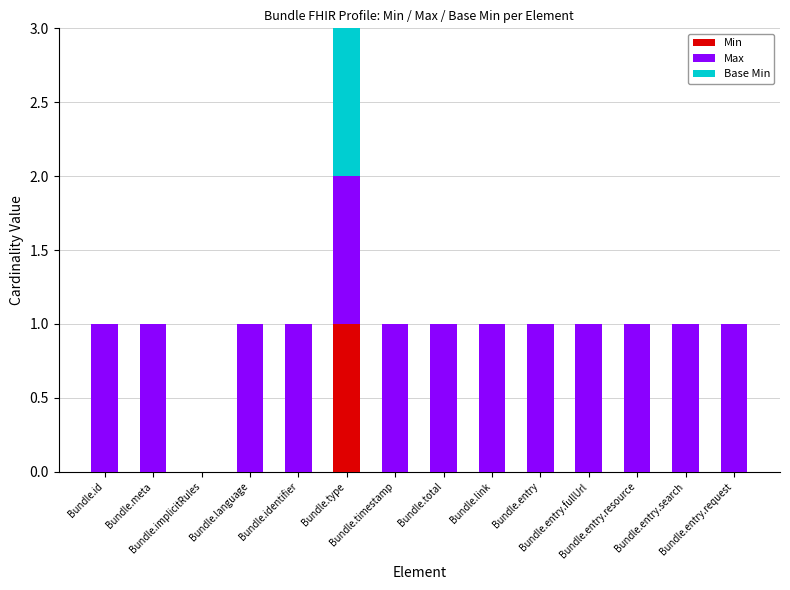

List the labels in order of Base Min value, smallest first.

Bundle.id, Bundle.meta, Bundle.implicitRules, Bundle.language, Bundle.identifier, Bundle.timestamp, Bundle.total, Bundle.link, Bundle.entry, Bundle.entry.fullUrl, Bundle.entry.resource, Bundle.entry.search, Bundle.entry.request, Bundle.type